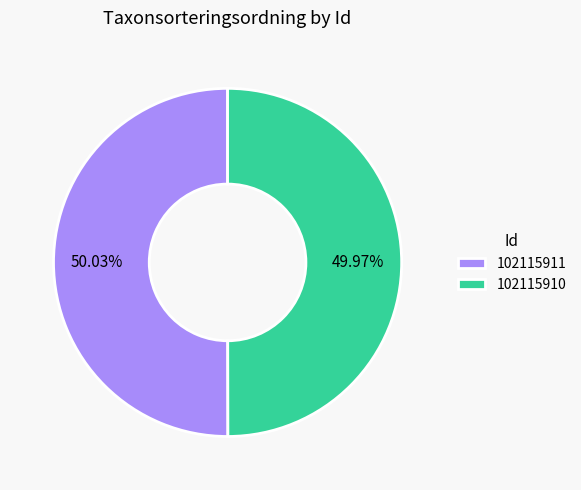

Do 102115910 and 102115911 together represent more than half of the pie?

Yes